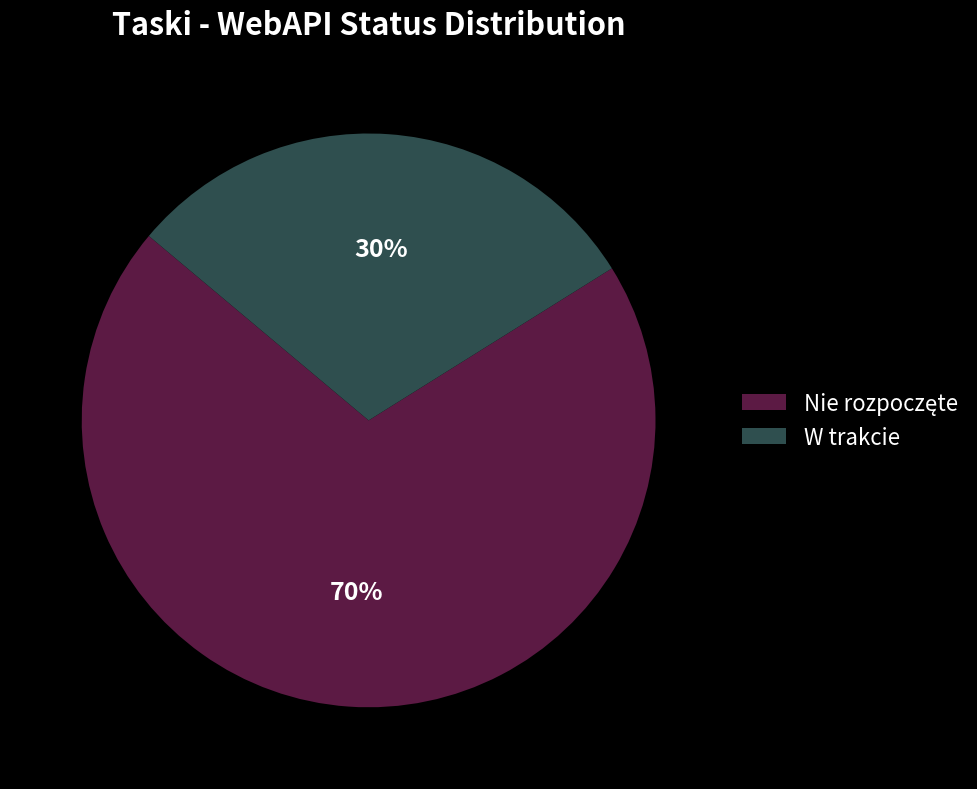

To the nearest percent, what portion does W trakcie represent?

30%